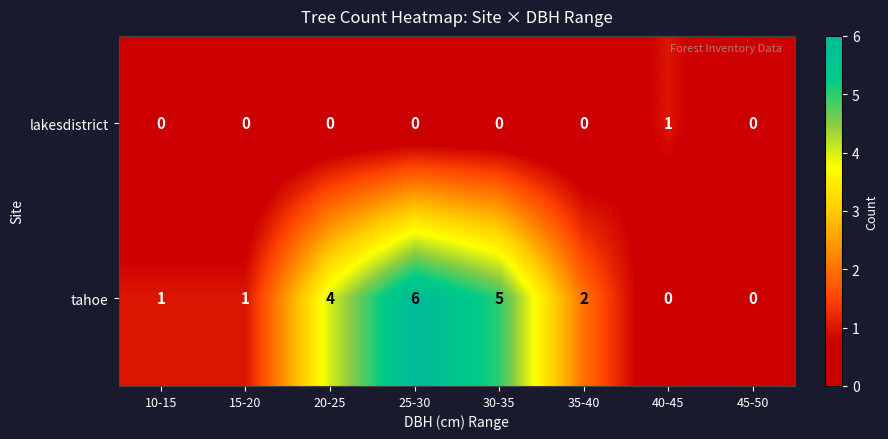

What is the difference between the second highest and minimum values in the tahoe series?

5